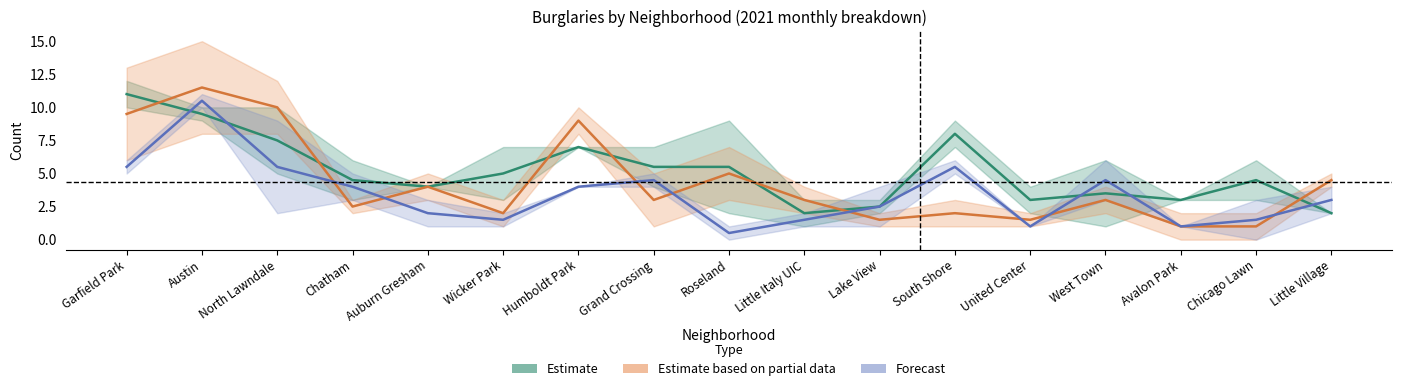

True or false: Forecast has more than 1 interior local peaks.

True